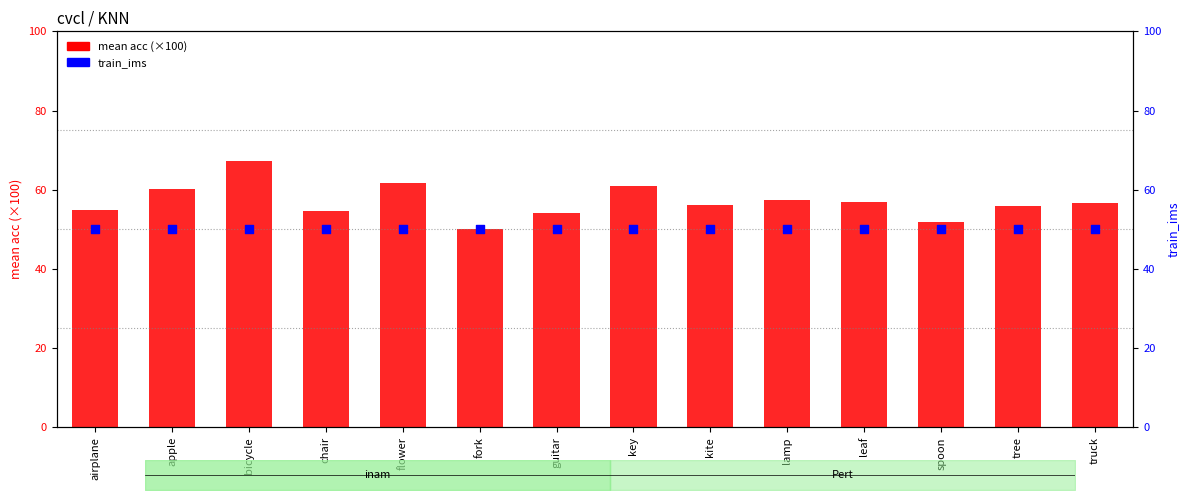

Which series contains the lowest Y value?

mean acc (×100)